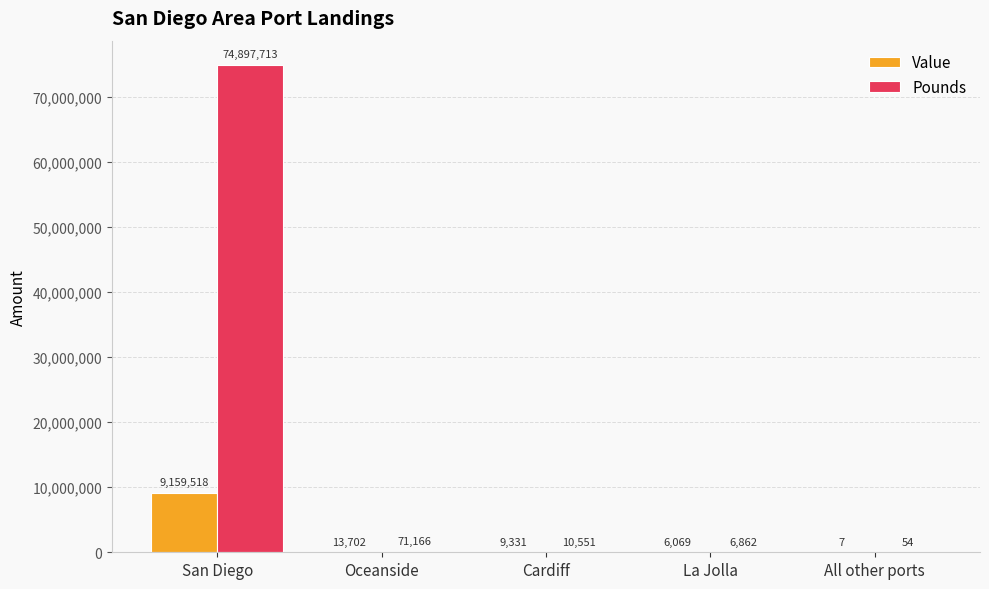

At which label does Pounds reach its peak?

San Diego